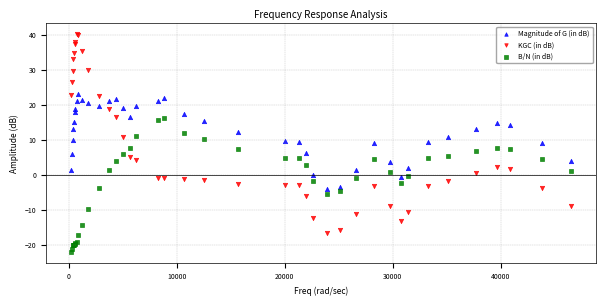

Which series has the widest spread of Y values?

KGC (in dB)